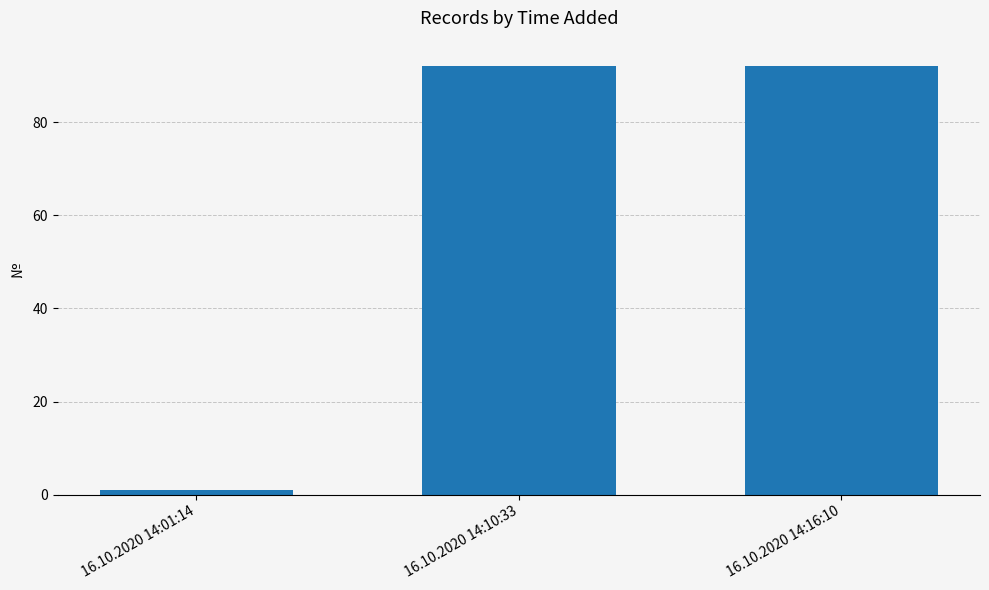

What is the label of the 1st bar from the left?

16.10.2020 14:01:14